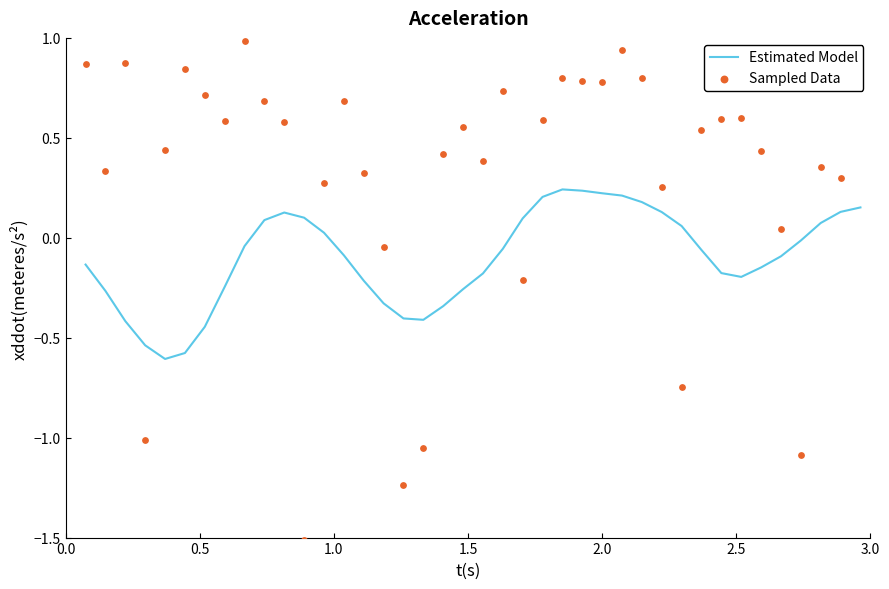

Which series has the largest Y range (max minus min)?

Sampled Data